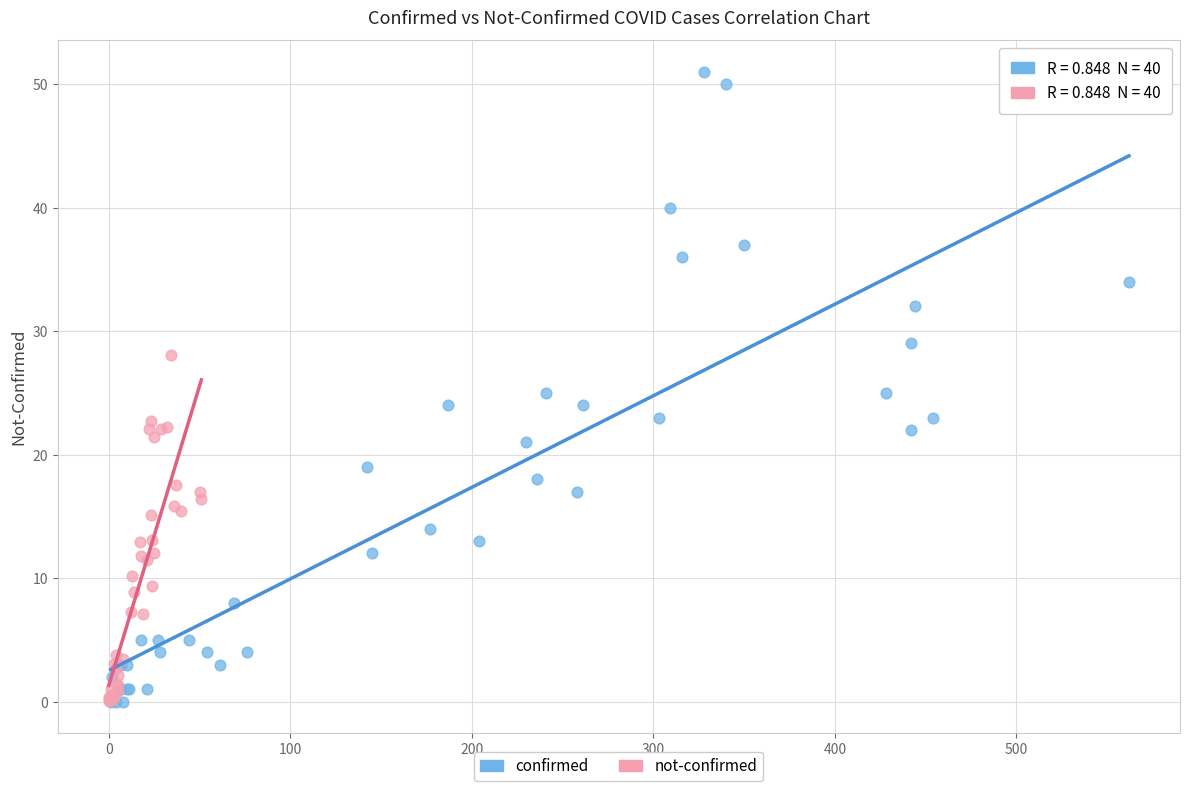

Which series reaches the maximum Y coordinate?

confirmed